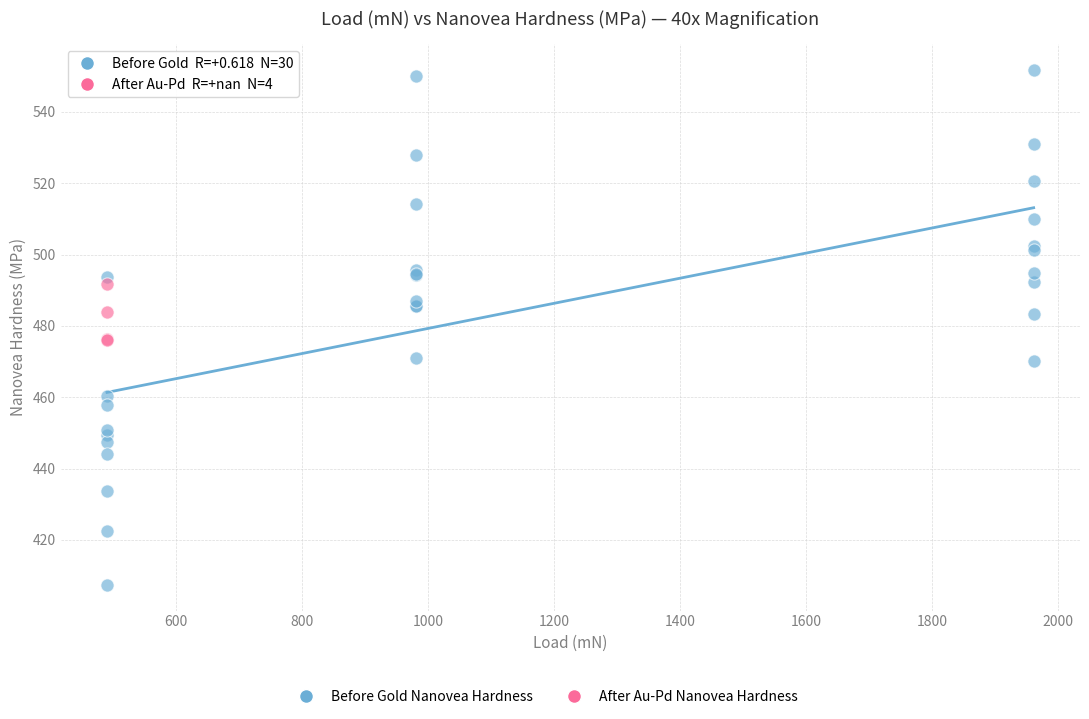

Which series has the widest spread of Y values?

Before Gold Nanovea Hardness